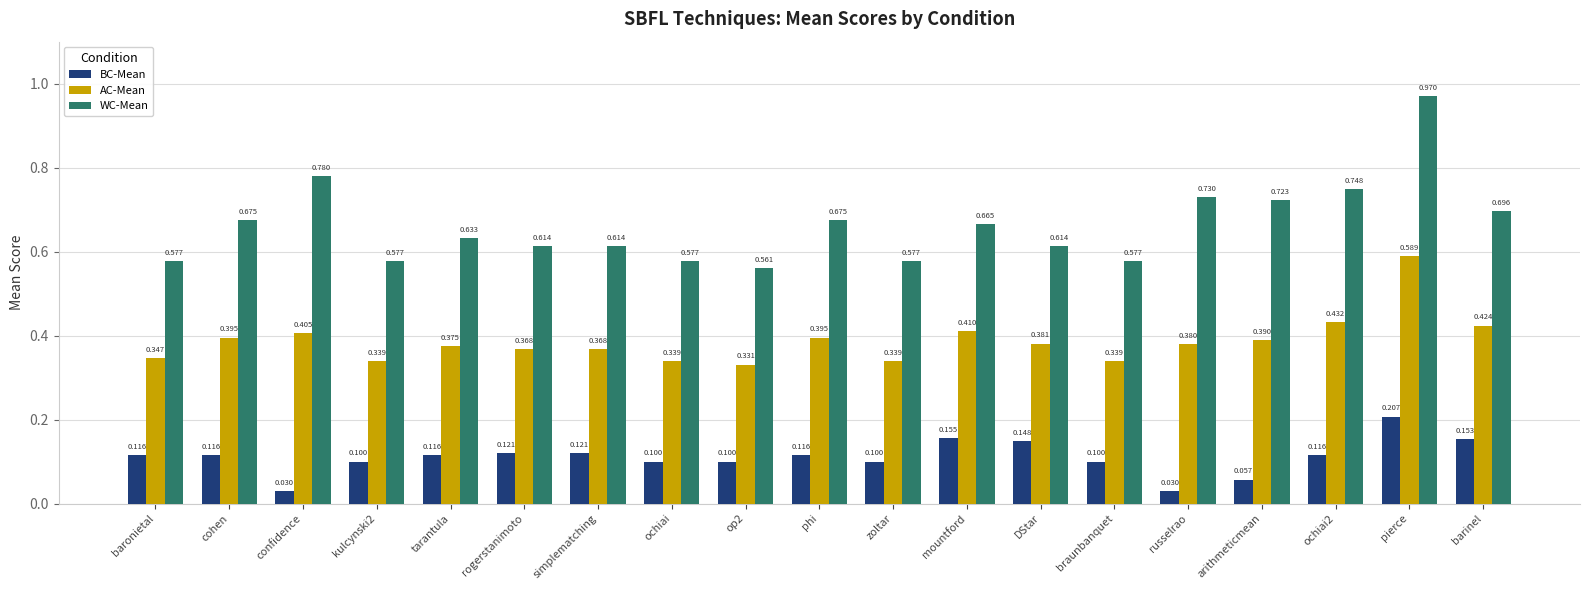

Which series has the widest spread of values?

WC-Mean